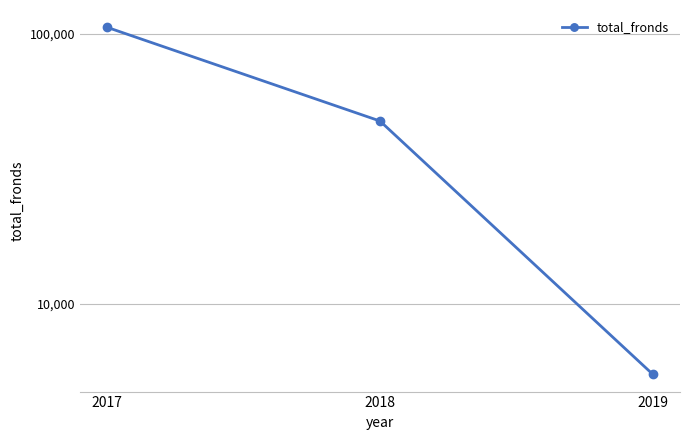

The value at 2017 is 143822. True or false?

False